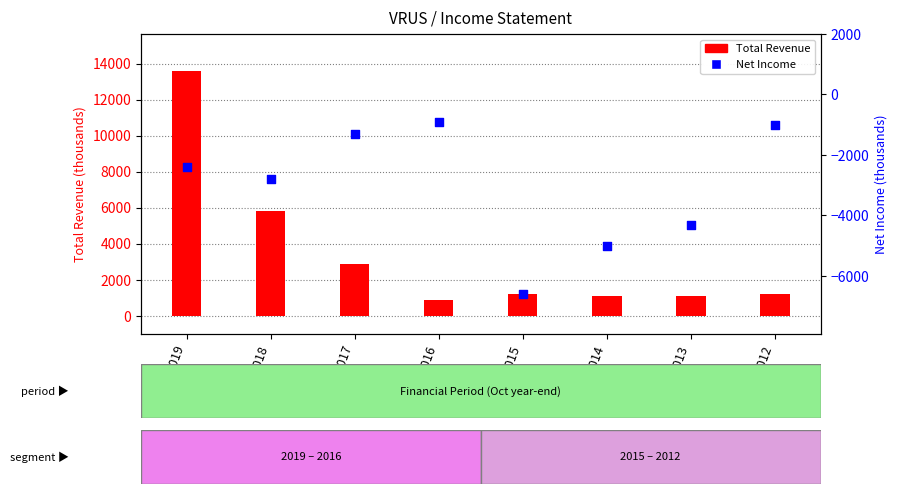

Which series has the largest total across all categories?

Total Revenue